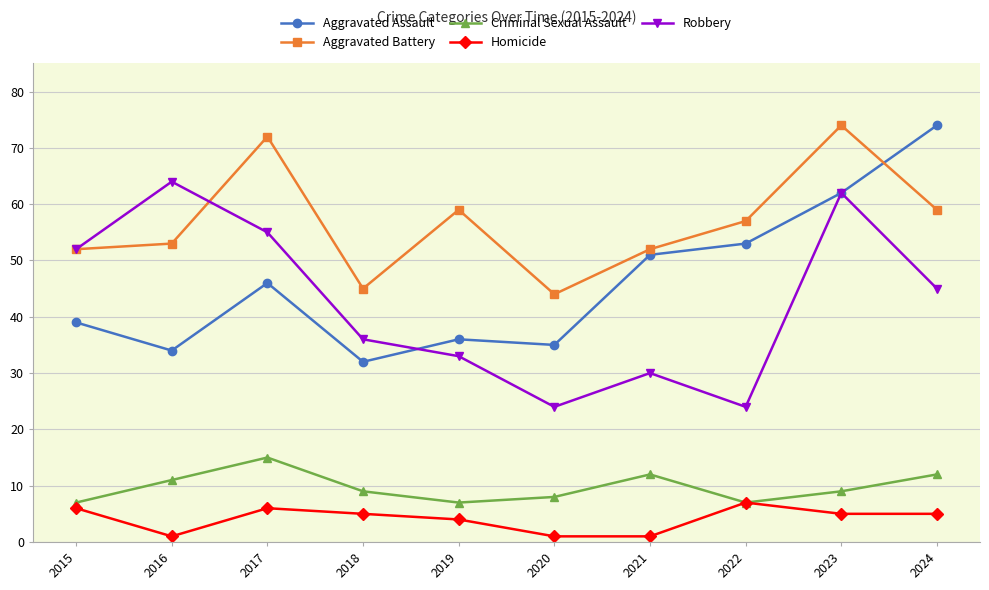

At which label does Homicide first exceed 5?

2015